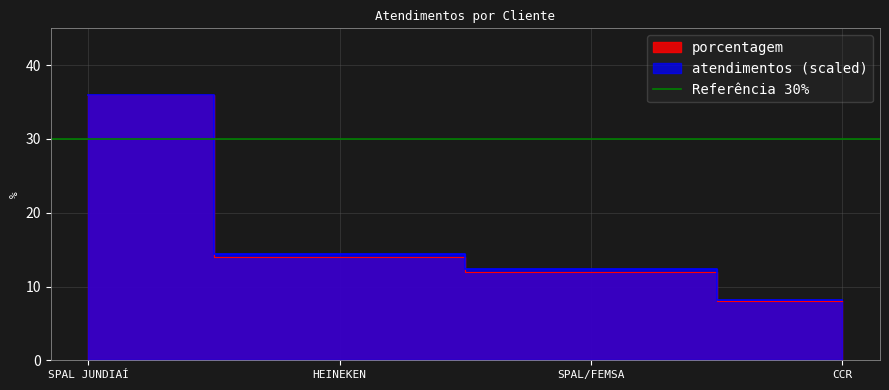

Rank the categories by value from lowest to highest.

CCR, SPAL/FEMSA, HEINEKEN, SPAL JUNDIAÍ